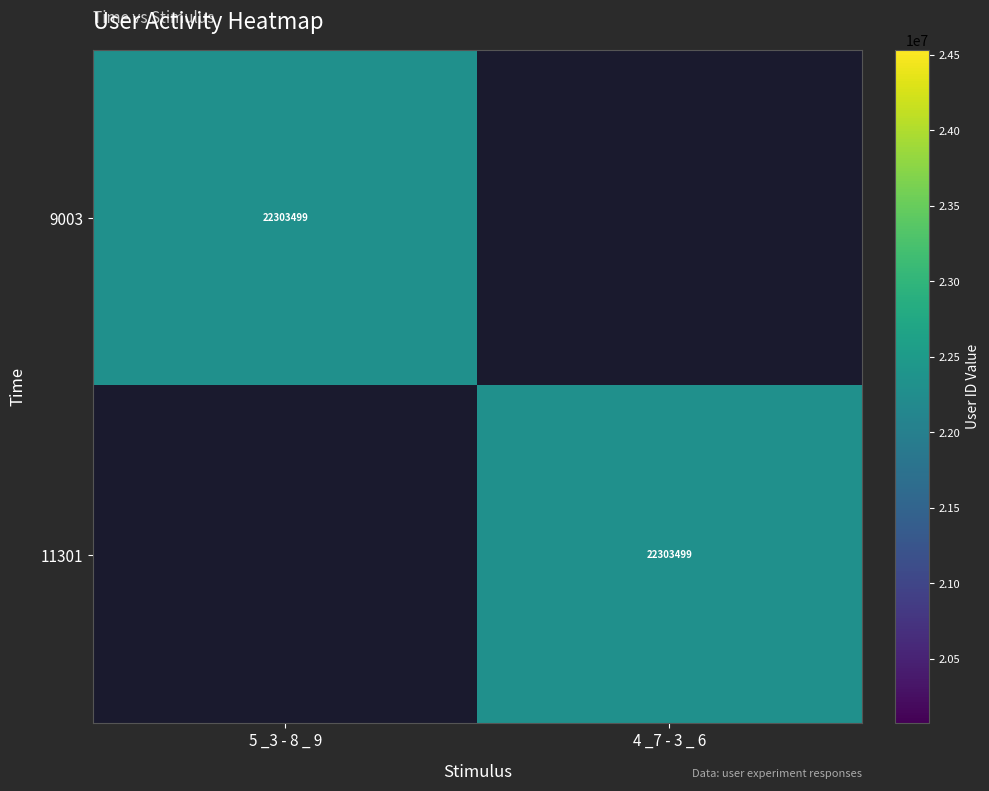

At which label is 9003 closest to 11151749?

11301